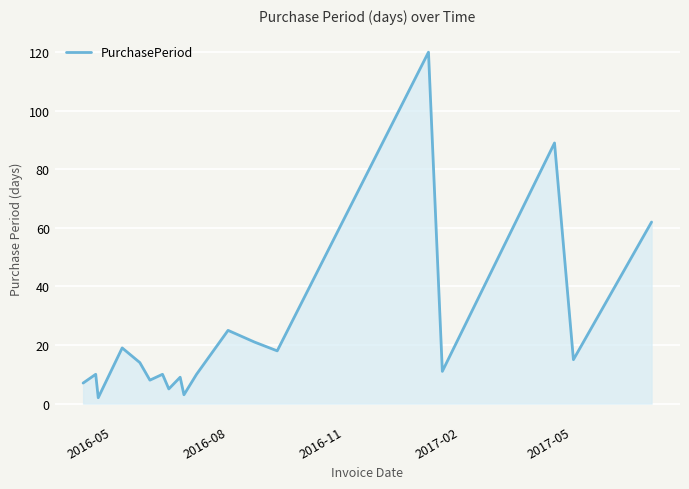

What is the minimum value shown in the chart?

2